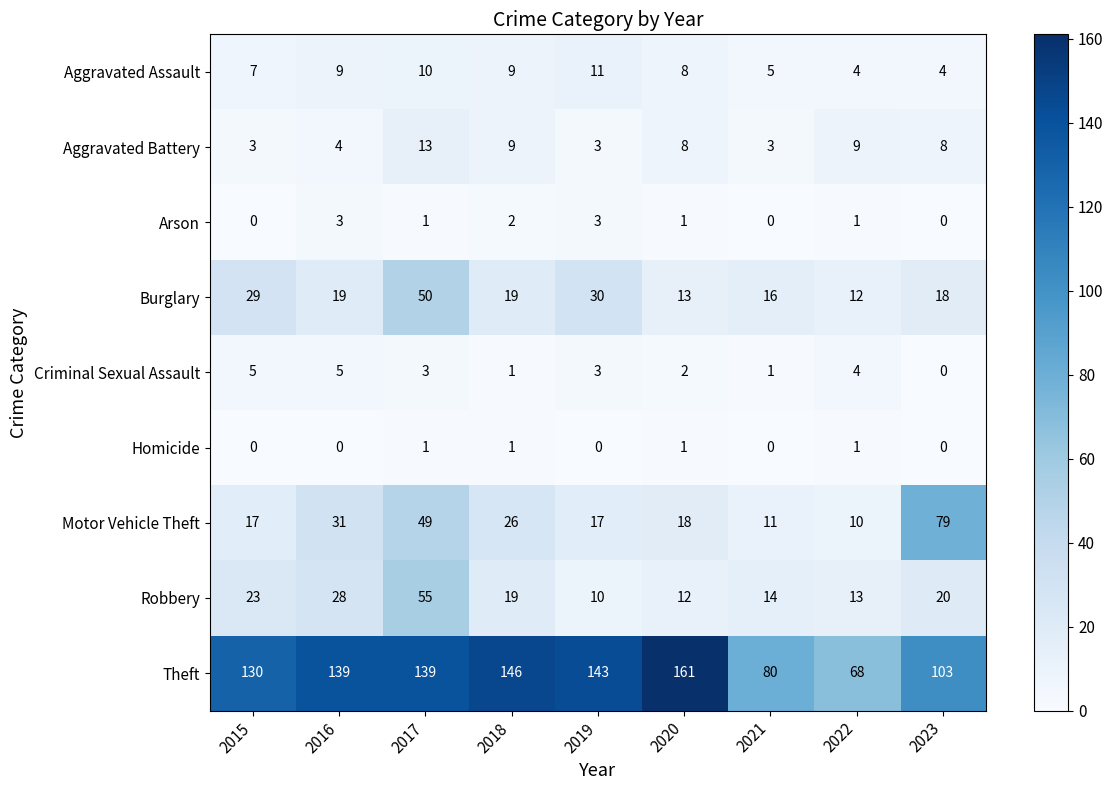

What is the difference between the Theft values at 2018 and 2021?

66